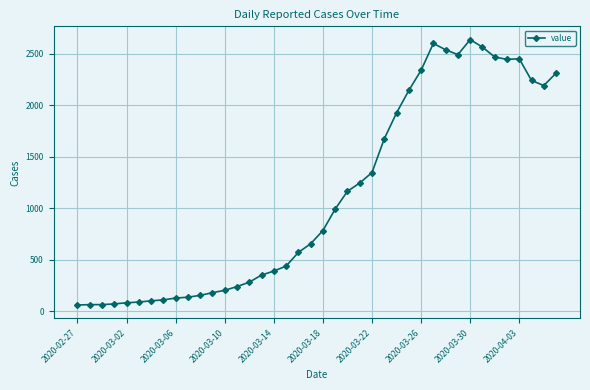

What is the smallest value displayed?

61